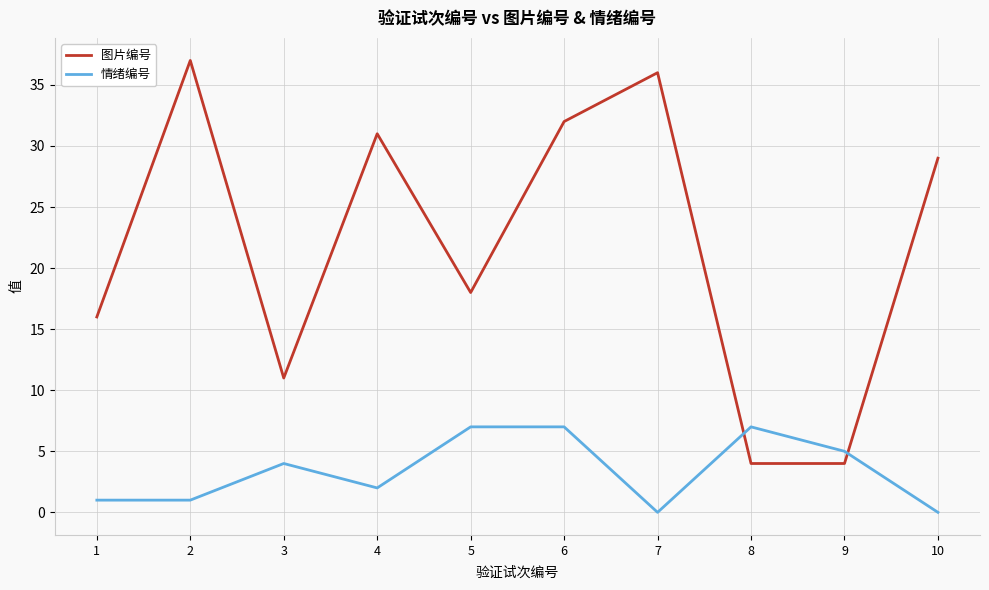

What is the highest value of the 图片编号 series?

37